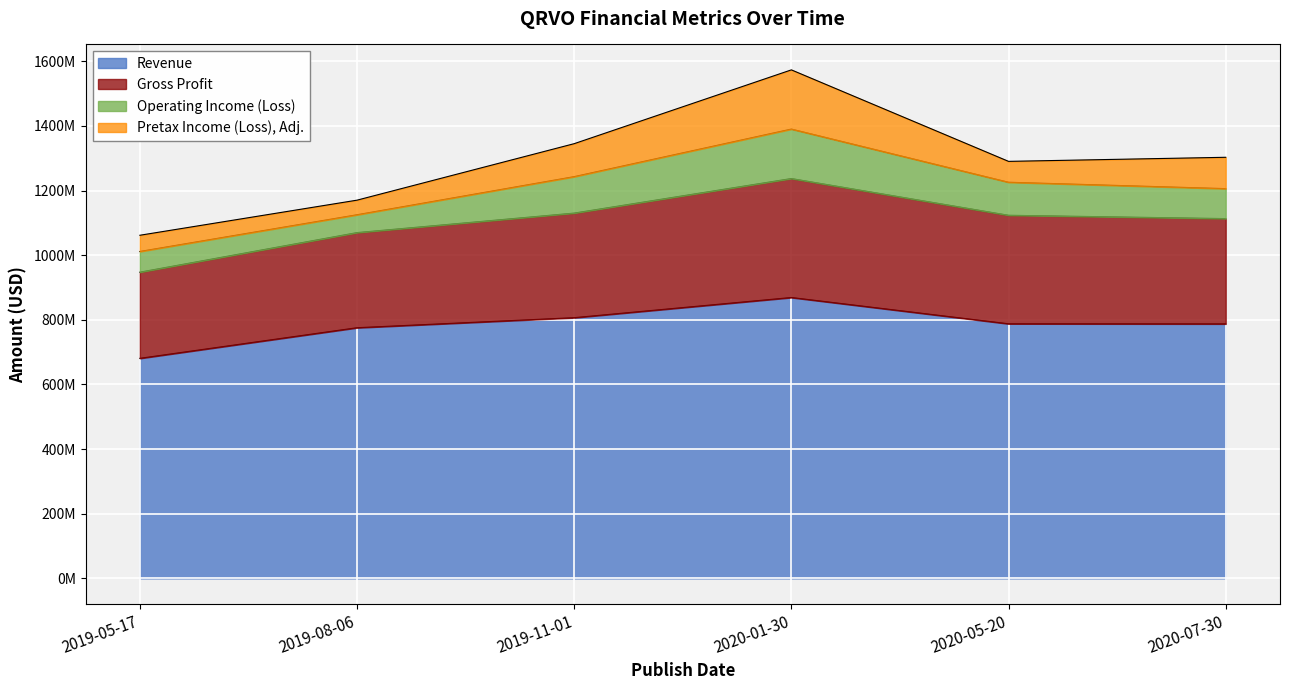

Rank the categories by Revenue value from lowest to highest.

2019-05-17, 2019-08-06, 2020-07-30, 2020-05-20, 2019-11-01, 2020-01-30